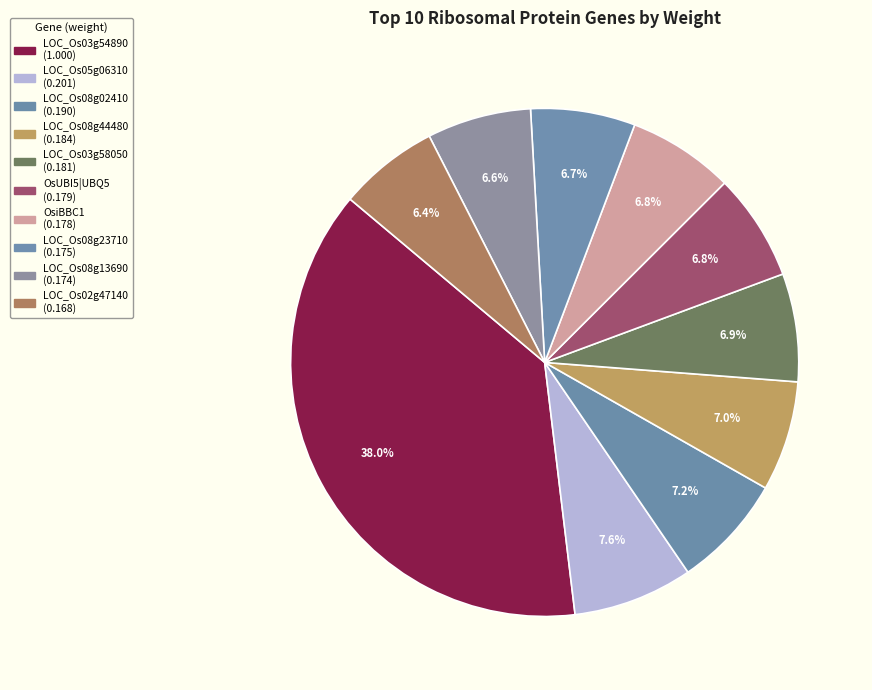

Count the number of slices in the pie.

10